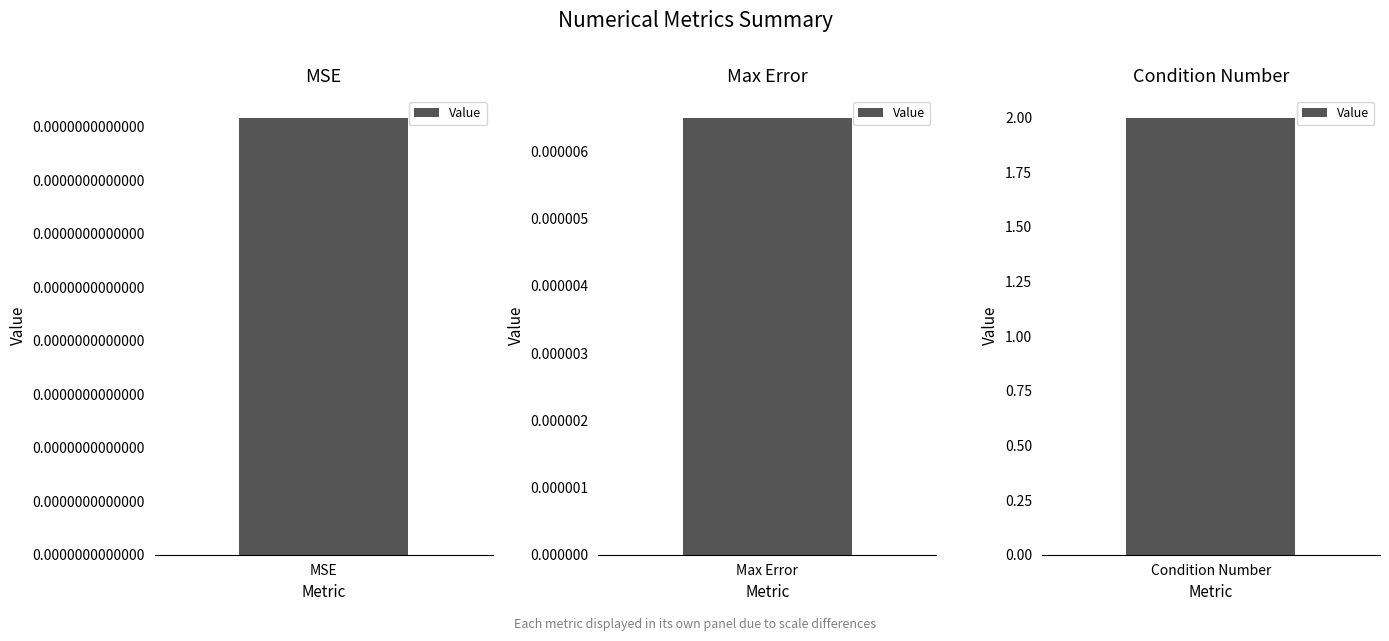

Does the chart contain stacked bars?

No